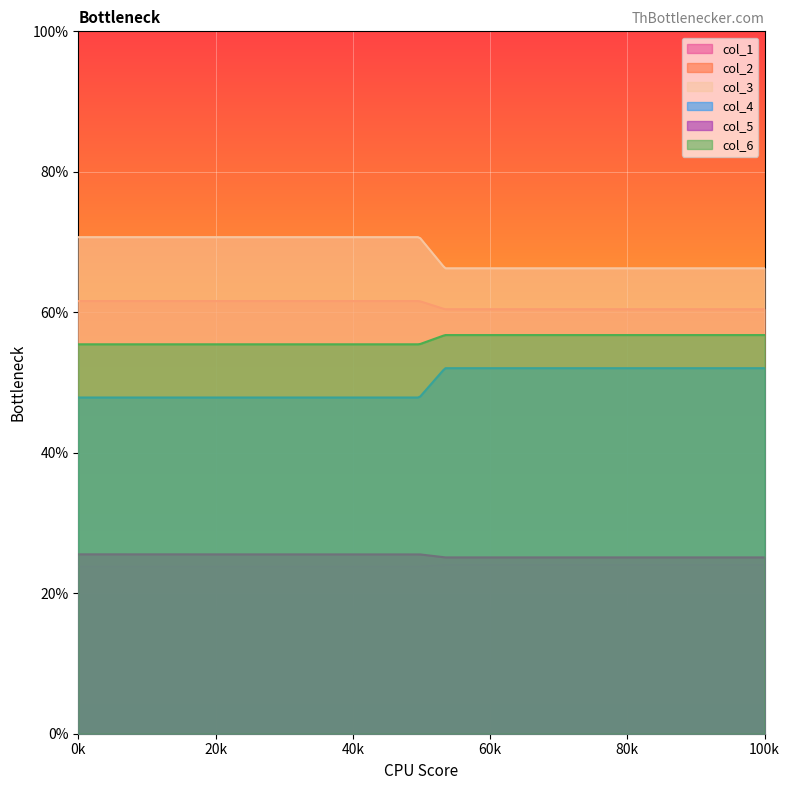

Count the col_5 values in the range 25 to 26.

300